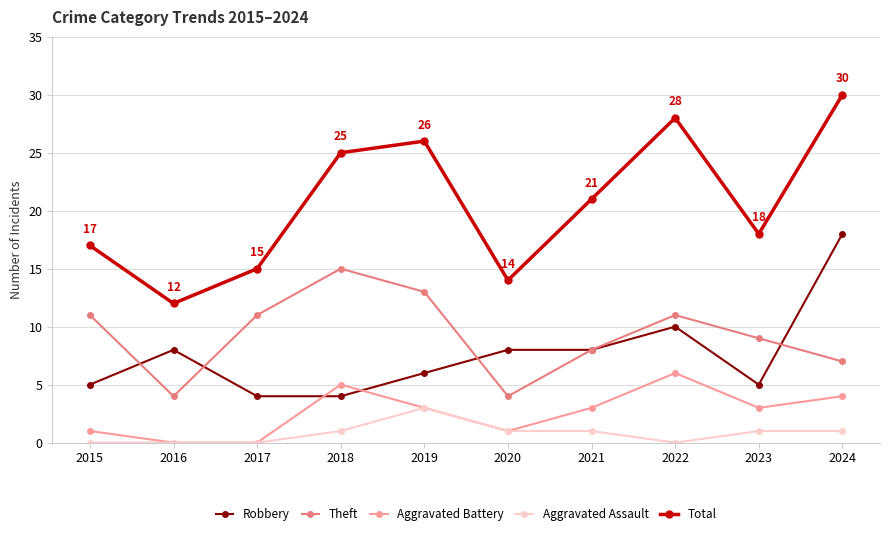

Reading left to right, list all the values displayed in this chart.

Robbery: 2015=5	2016=8	2017=4	2018=4	2019=6	2020=8	2021=8	2022=10	2023=5	2024=18
Theft: 2015=11	2016=4	2017=11	2018=15	2019=13	2020=4	2021=8	2022=11	2023=9	2024=7
Aggravated Battery: 2015=1	2016=0	2017=0	2018=5	2019=3	2020=1	2021=3	2022=6	2023=3	2024=4
Aggravated Assault: 2015=0	2016=0	2017=0	2018=1	2019=3	2020=1	2021=1	2022=0	2023=1	2024=1
Total: 2015=17	2016=12	2017=15	2018=25	2019=26	2020=14	2021=21	2022=28	2023=18	2024=30